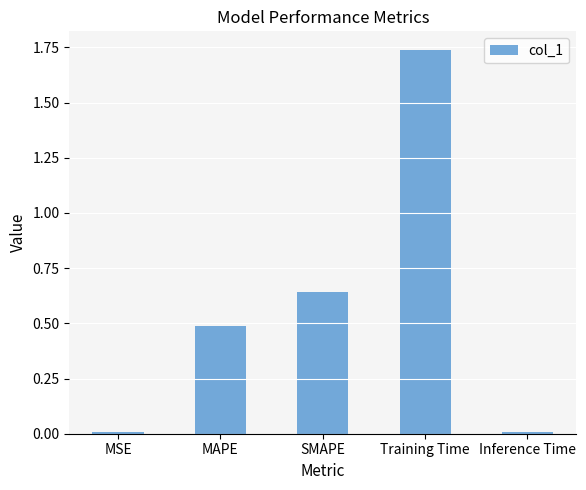

The value at SMAPE is 1.1. True or false?

False